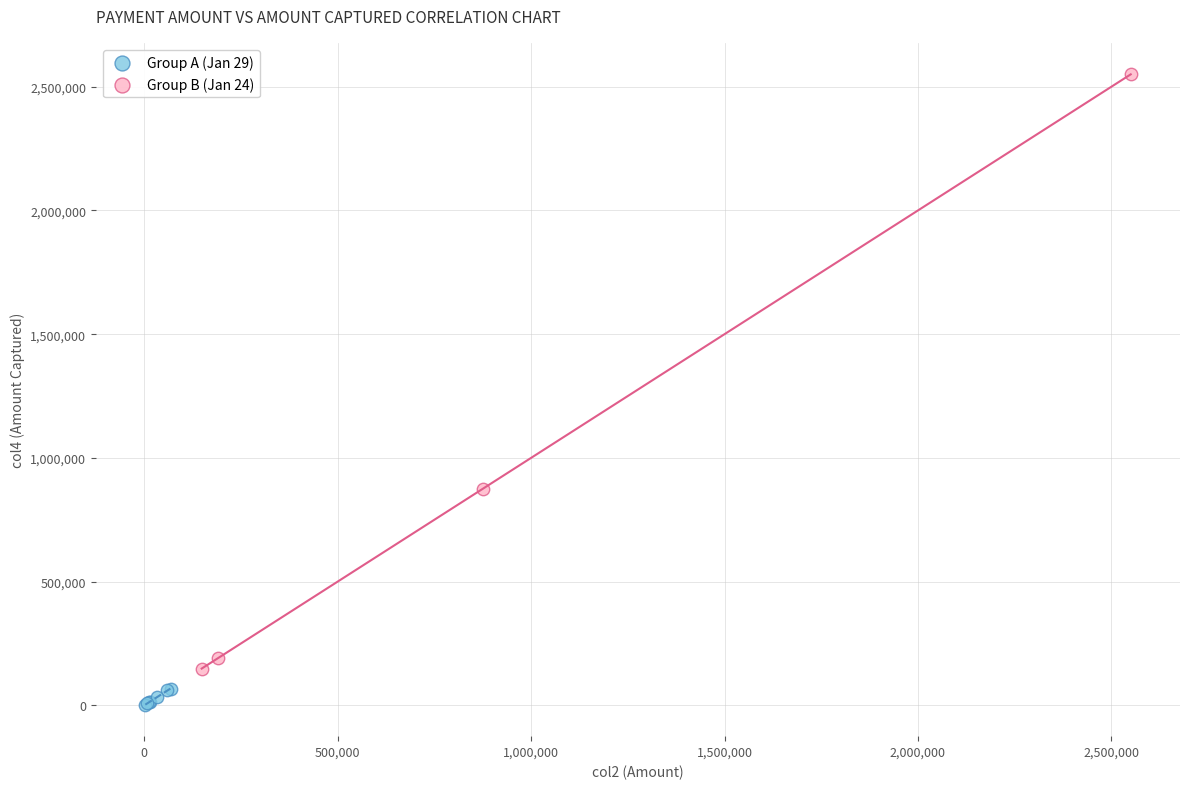

What are all the series names shown in the legend?

Group A (Jan 29), Group B (Jan 24)